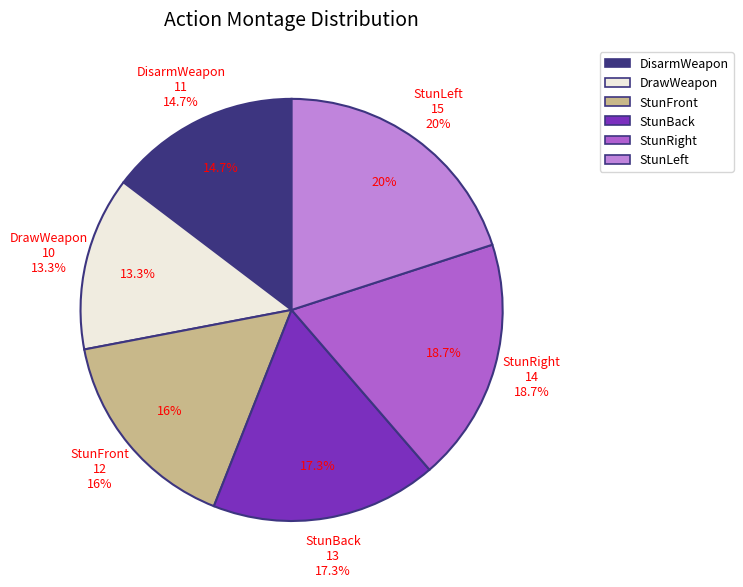

What is the change in value from DisarmWeapon to StunRight?

+3